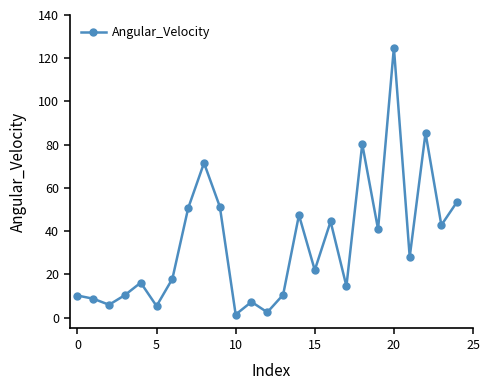

How many lines are shown in the chart?

1